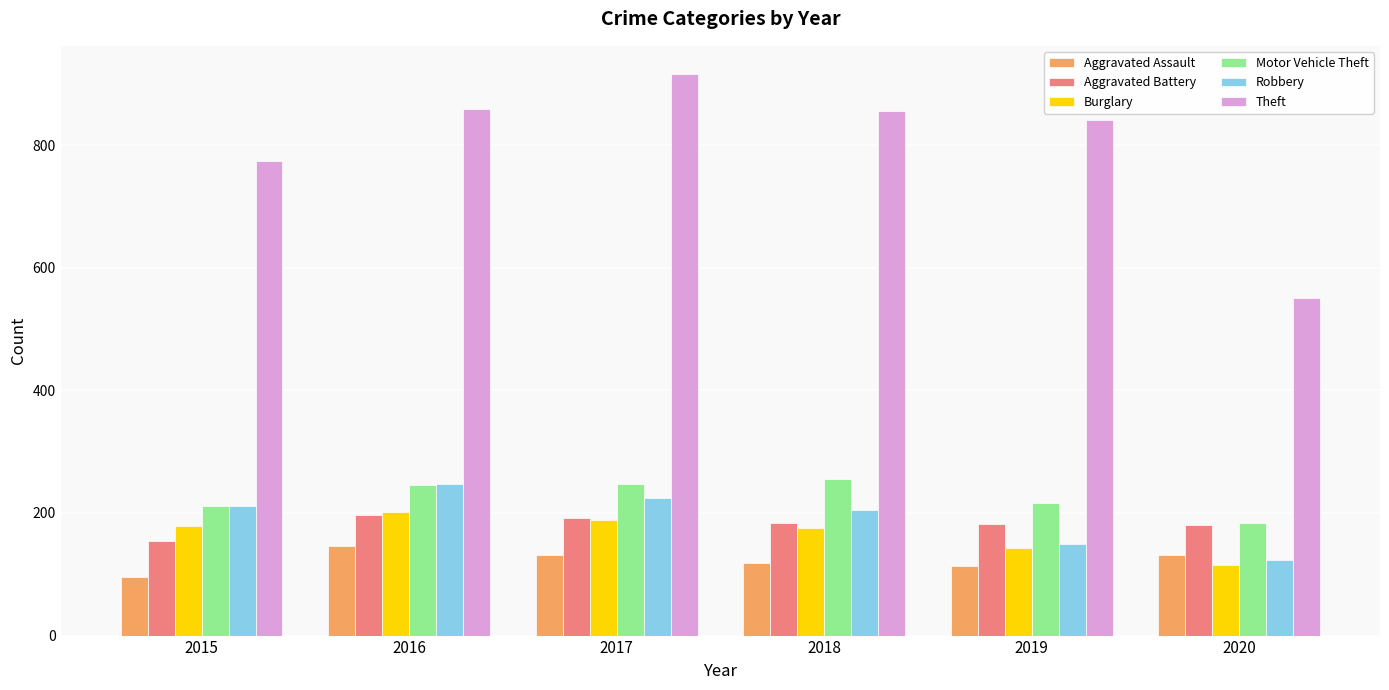

At how many categories does at least one series exceed 750?

5